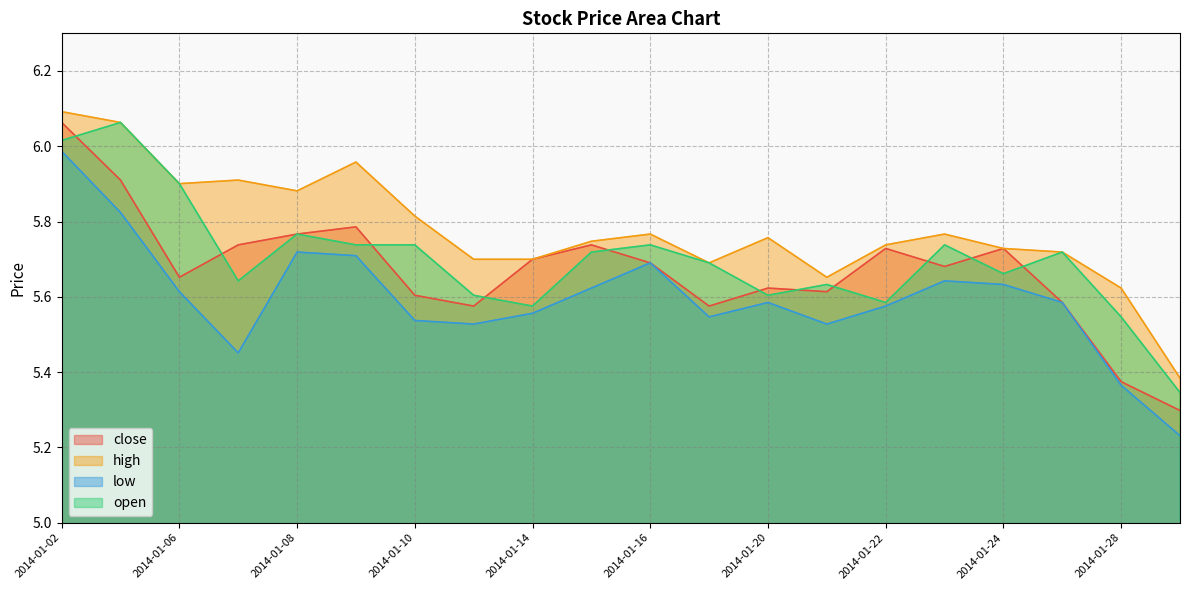

What value does the close series have at 2014-01-09?

5.8